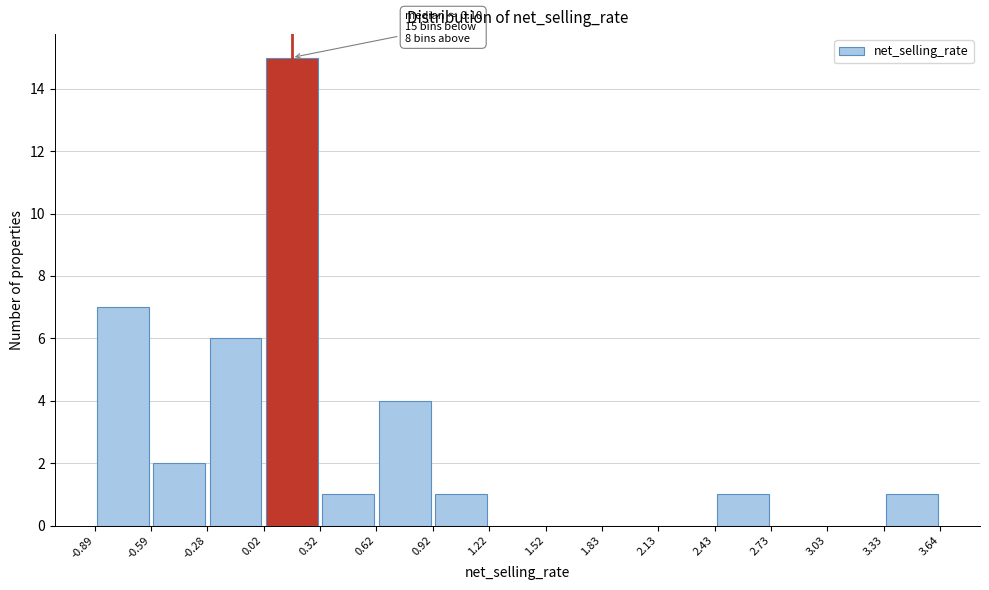

Over which range of the x-axis is the bar tallest?

0.02 to 0.32